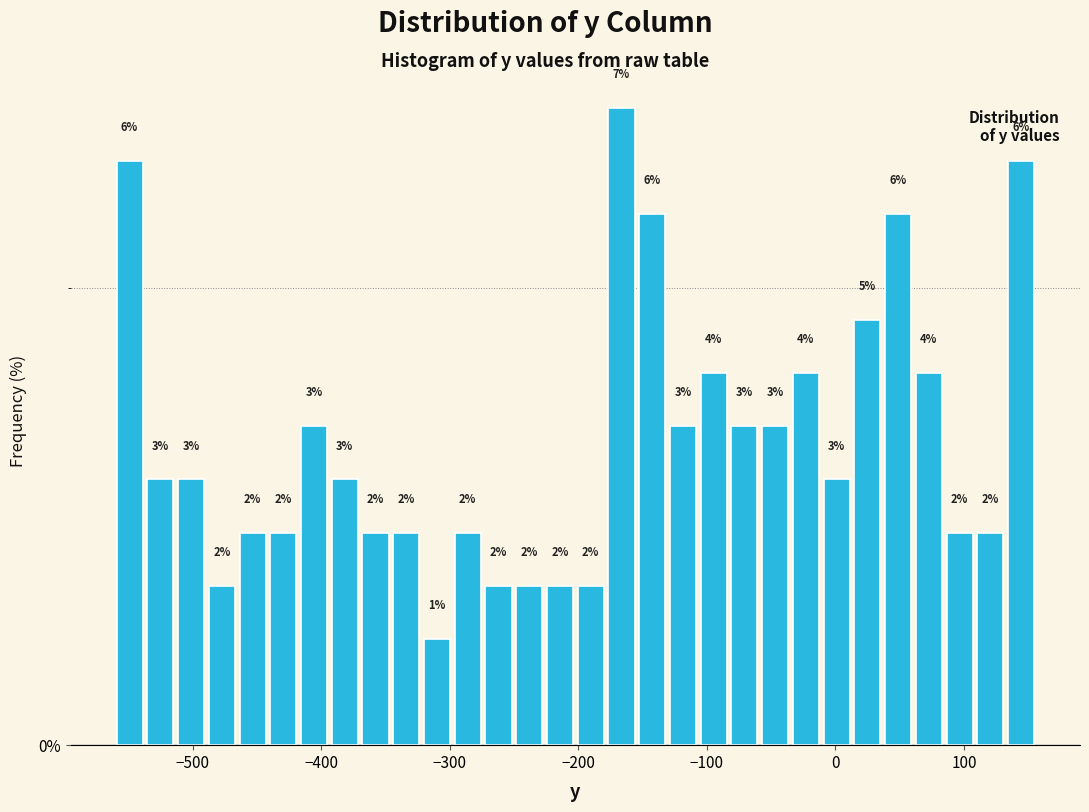

Read against the x-axis, roughly where is the centre of the tallest bar?

-170